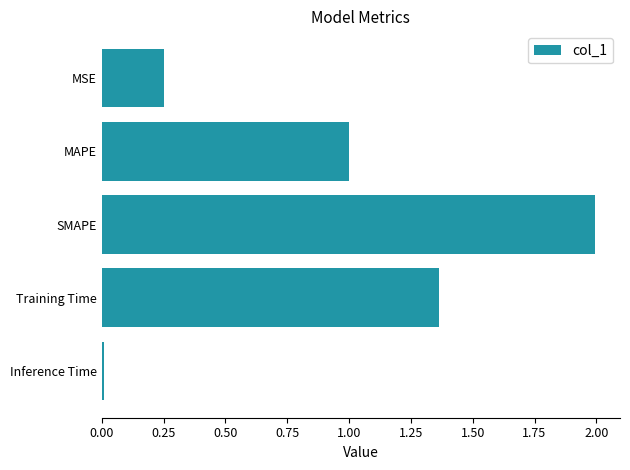

What is the label of the 5th bar from the bottom?

MSE